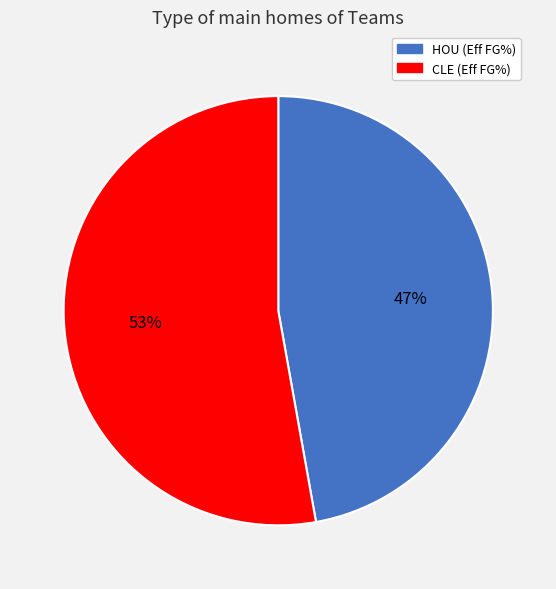

Does CLE account for over 50% of the chart?

Yes